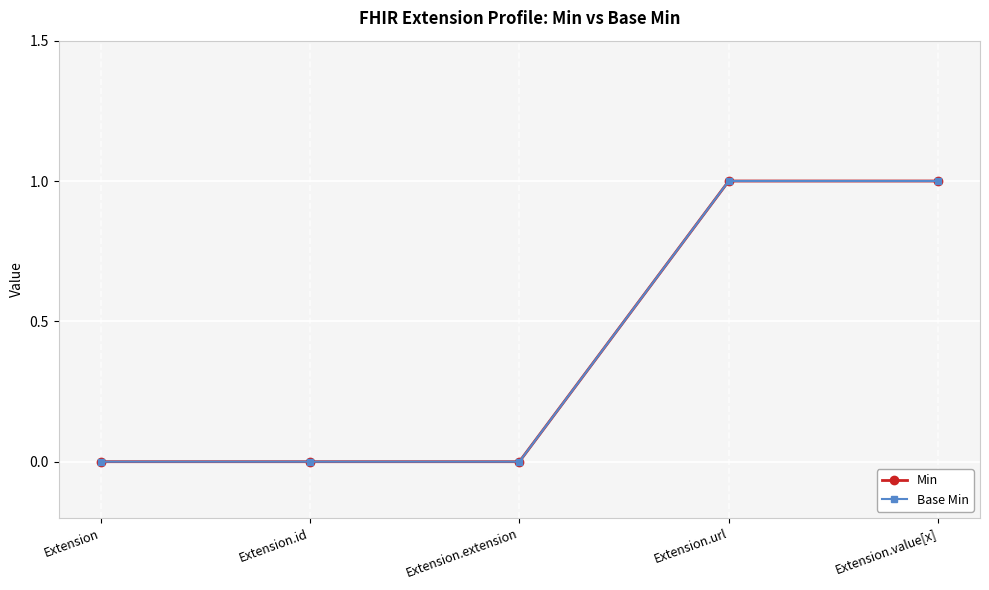

How many lines are shown in the chart?

2